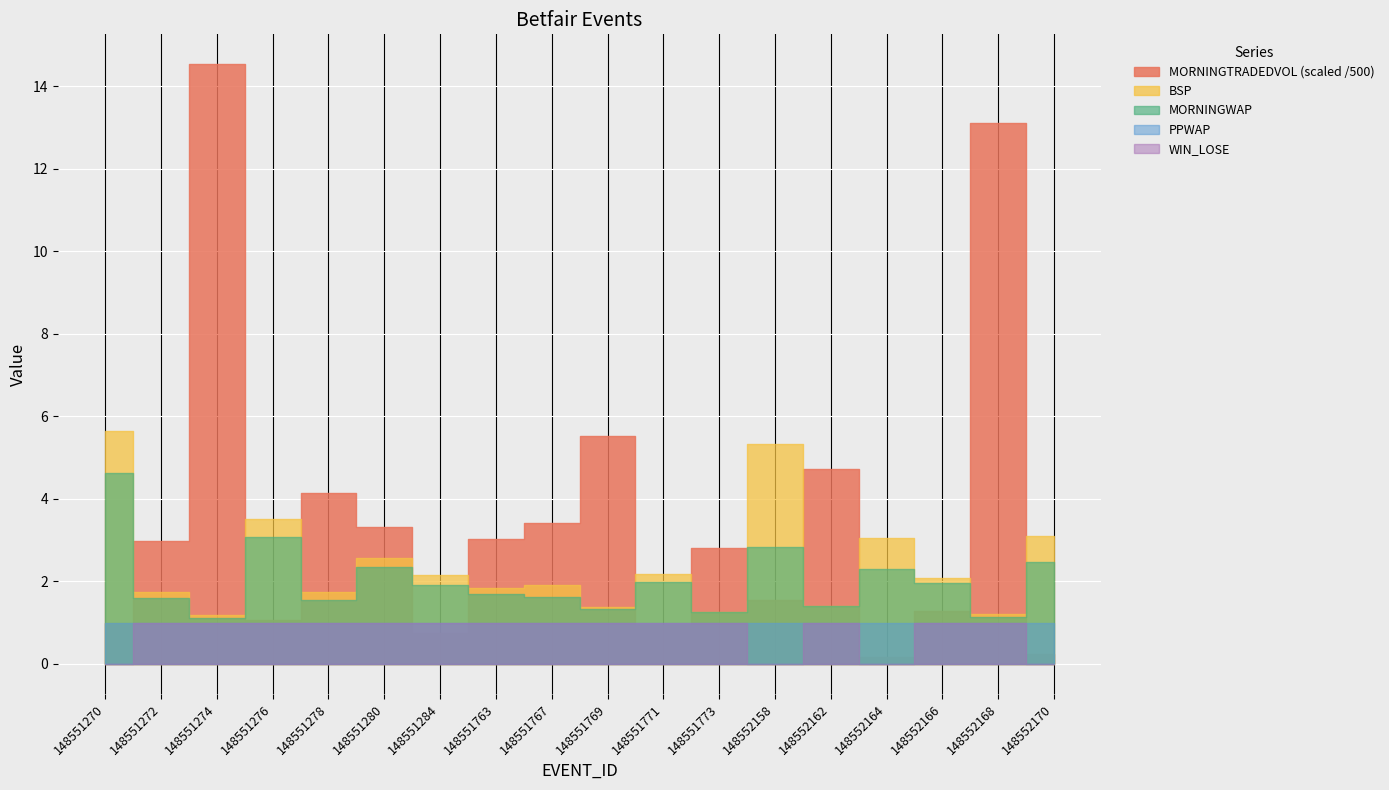

Which series has the widest spread of values?

MORNINGTRADEDVOL